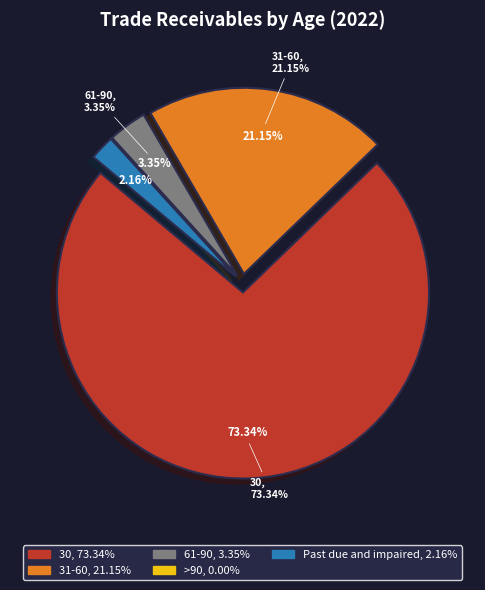

What is the smallest slice in the pie chart?

>90